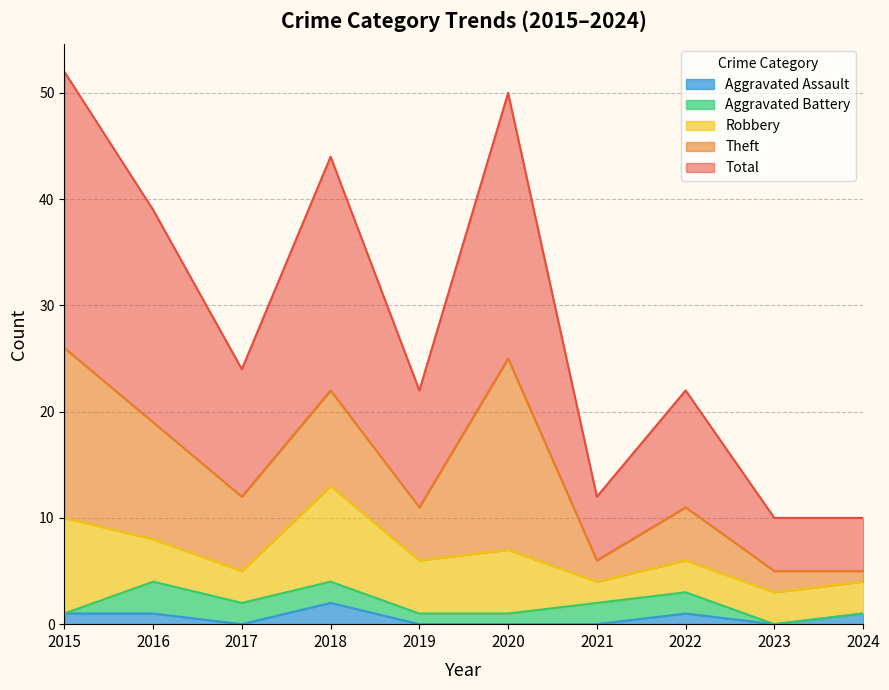

How many data points in Aggravated Assault are less than 1?

5